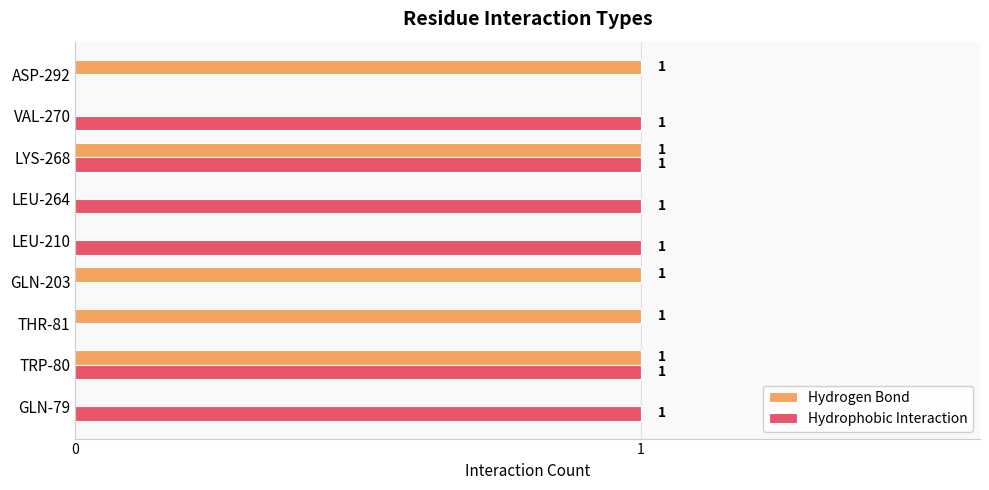

How many data points does each series have?

9